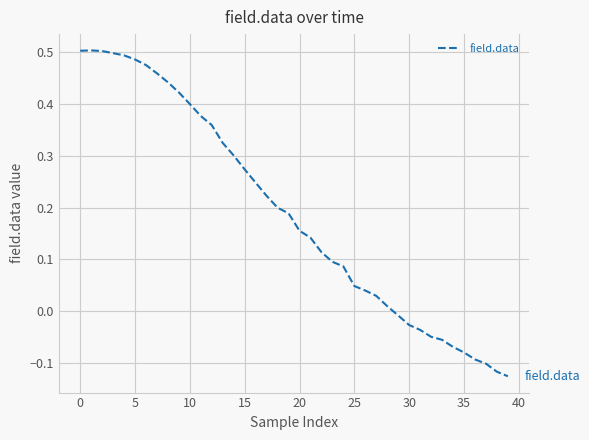

What is the difference between the maximum and minimum values?

0.6